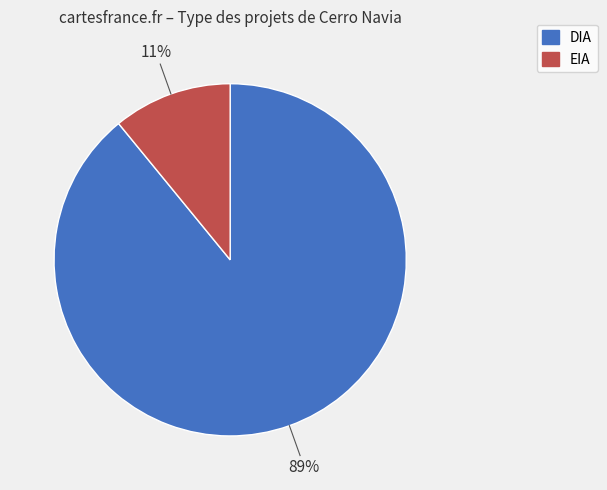

Rank the categories by value from highest to lowest.

DIA, EIA